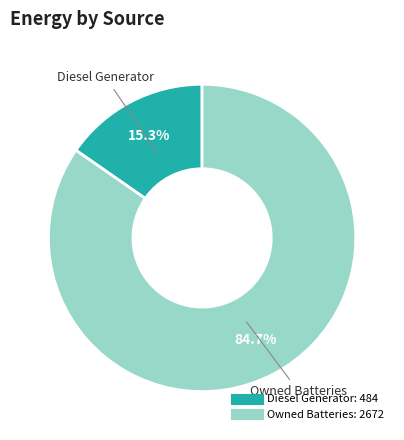

Does any single category account for the majority?

Yes